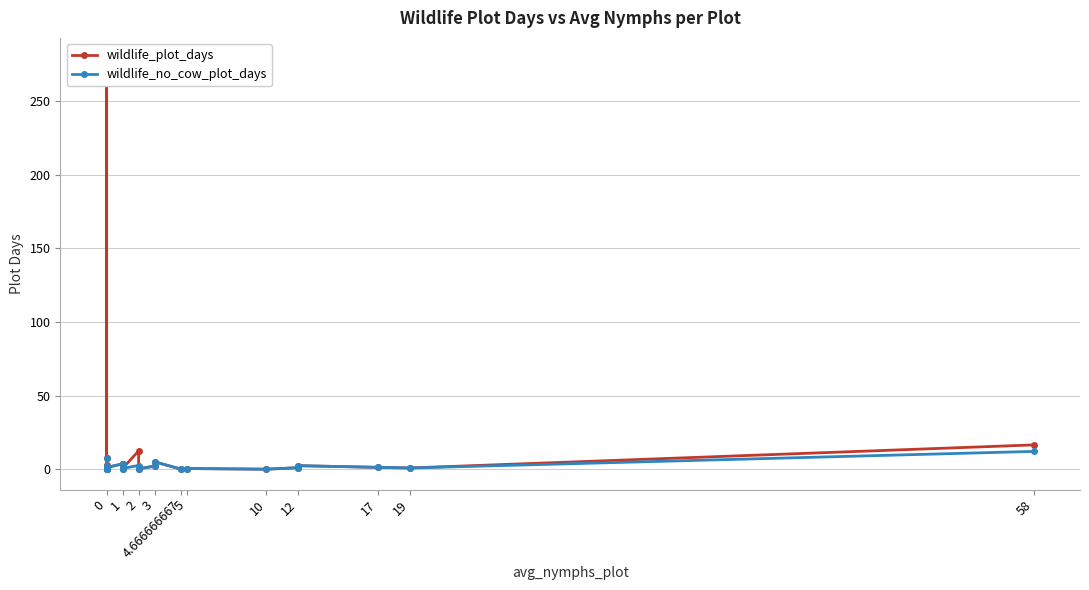

Reading left to right, extract all data points from this chart.

wildlife_plot_days: 2.7	0.0	278.9	2.1	0.4	7.3	0.0	0.0	1.1	3.6	3.5	0.3	0.5	12.4	0.2	2.2	5.0	0.0	0.4	0.0	1.1	2.4	1.2	0.8	16.5
wildlife_no_cow_plot_days: 0.0	0.0	0.1	2.1	0.4	7.3	0.0	0.0	1.1	3.6	3.5	0.3	0.5	2.5	0.2	2.0	5.0	0.0	0.4	0.0	1.1	2.4	1.2	0.8	12.1